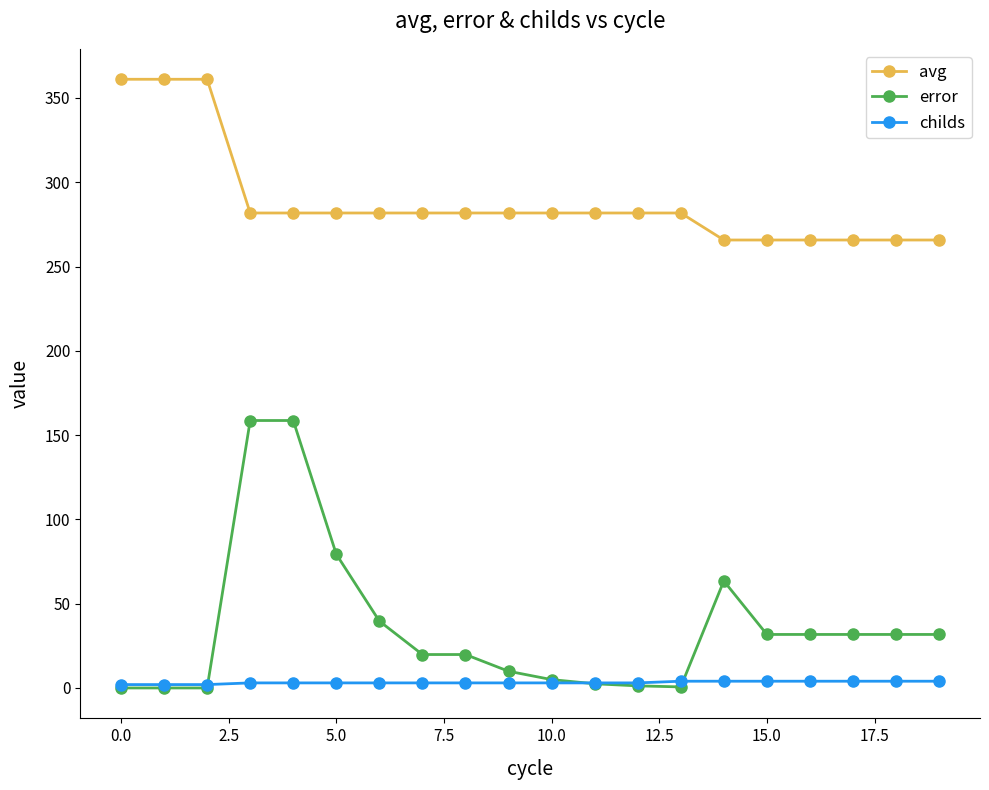

True or false: avg and childs cross at least once.

False